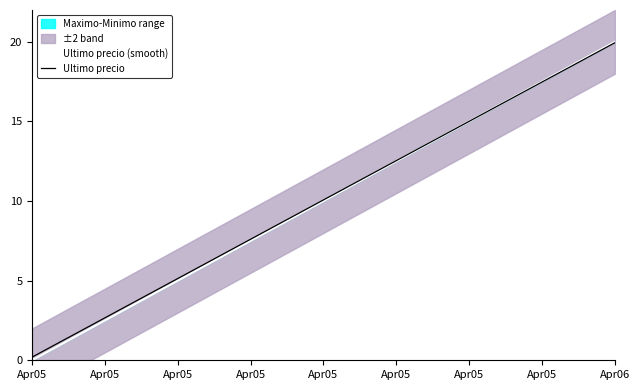

Which label corresponds to the smallest value in the chart?

Apr05